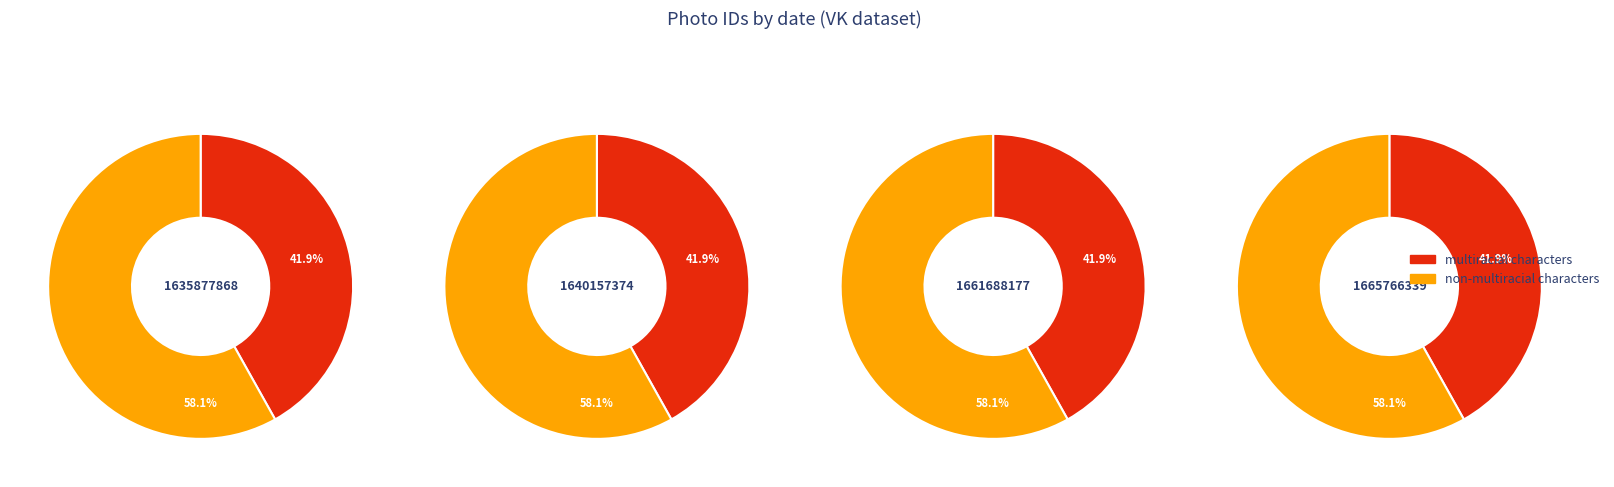

Is it true that 1661688177 is 25% of the pie?

True